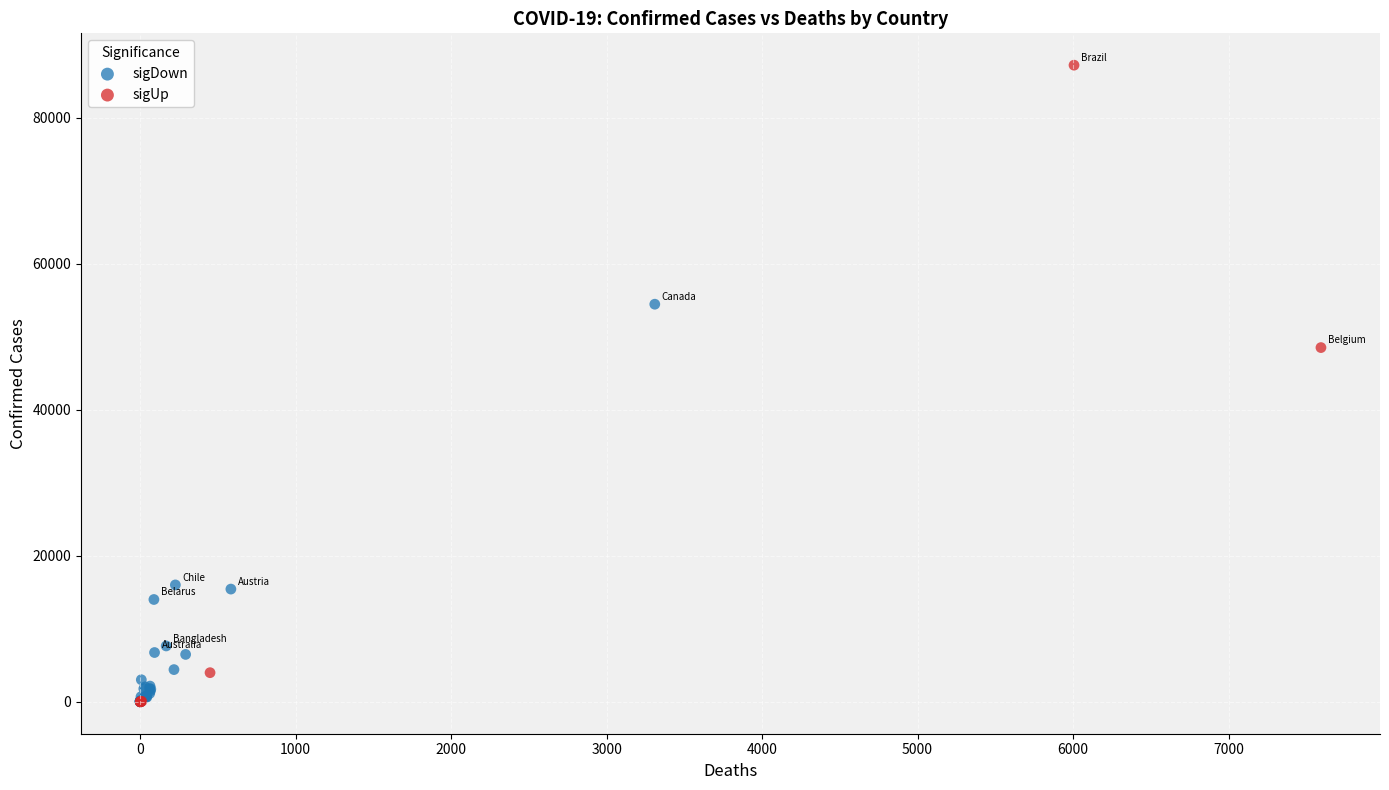

Which series reaches the maximum Y coordinate?

sigUp